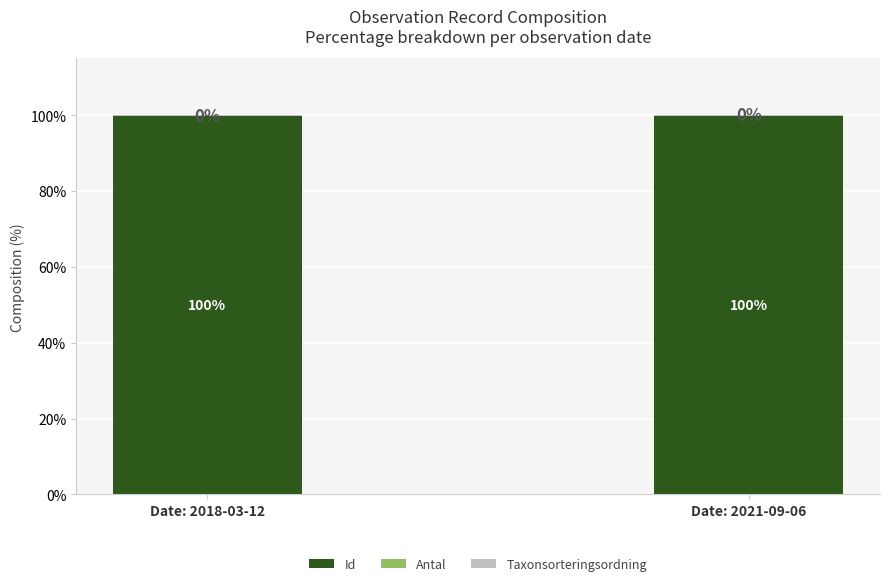

What is the highest value of the Id series?

99.9